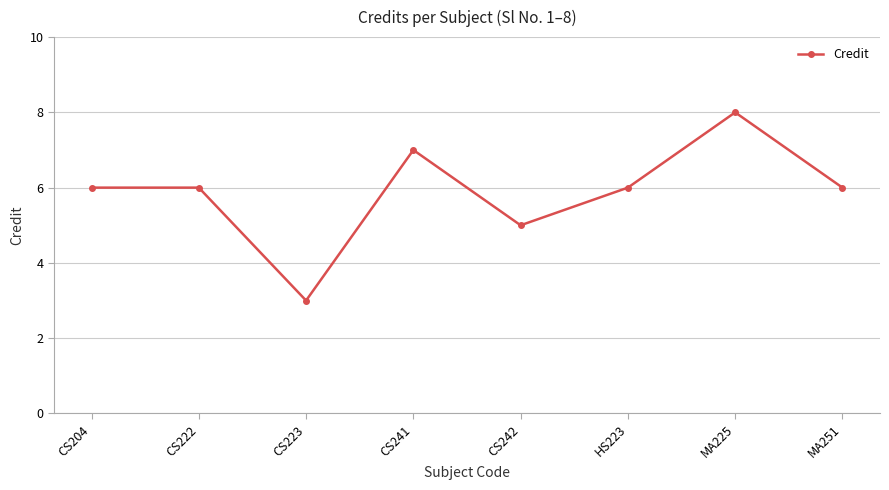

Is this an area chart (filled region under the line)?

No